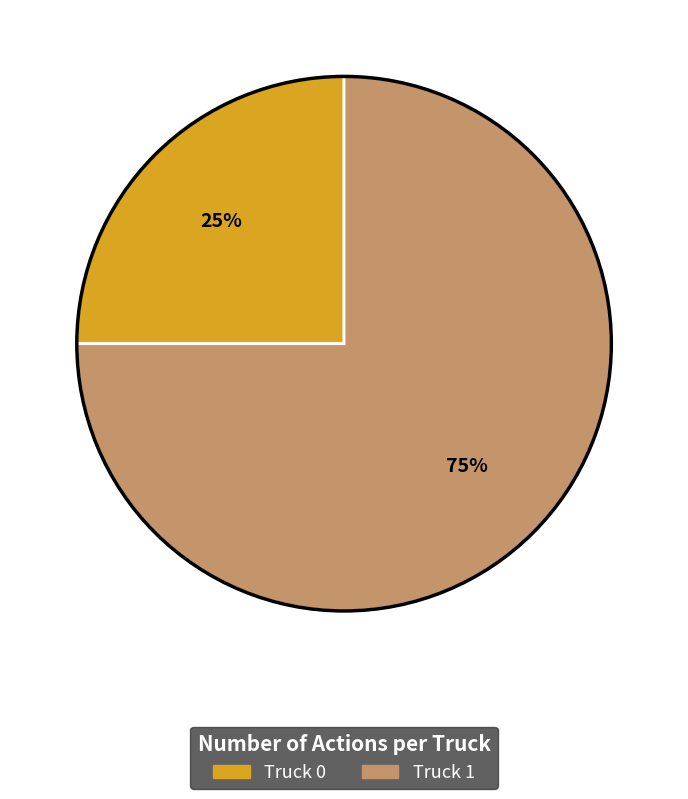

How many segments does this pie chart have?

2